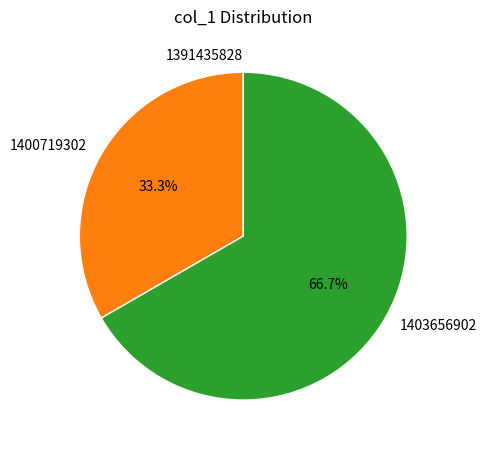

Does any single category account for the majority?

Yes